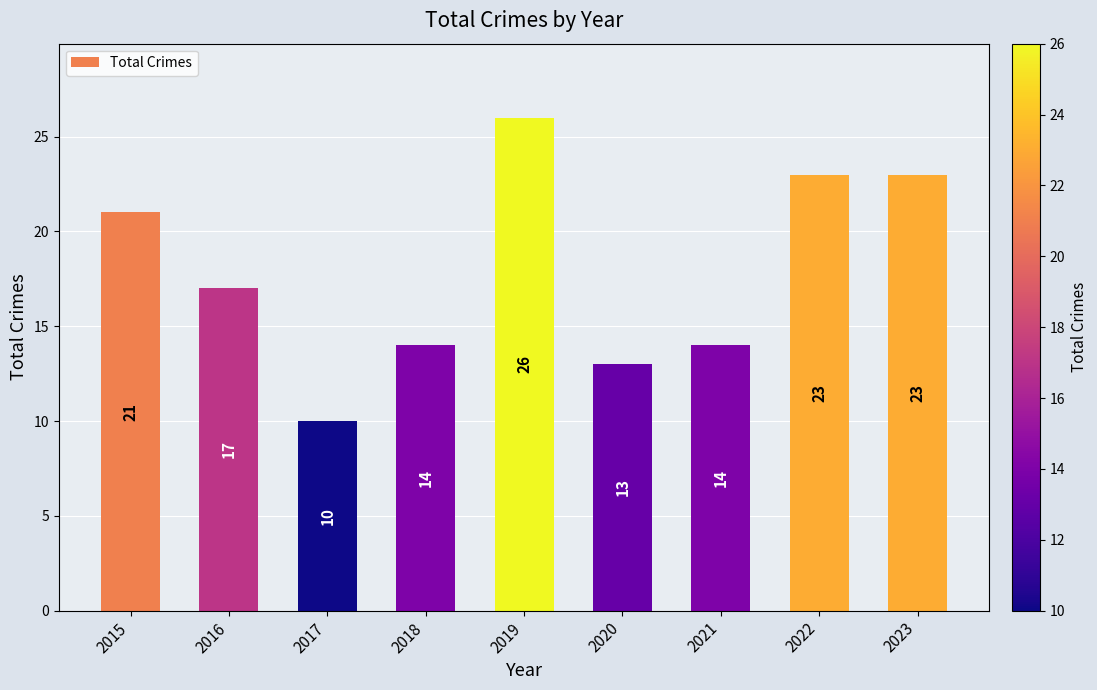

Count the number of categories in the chart.

9